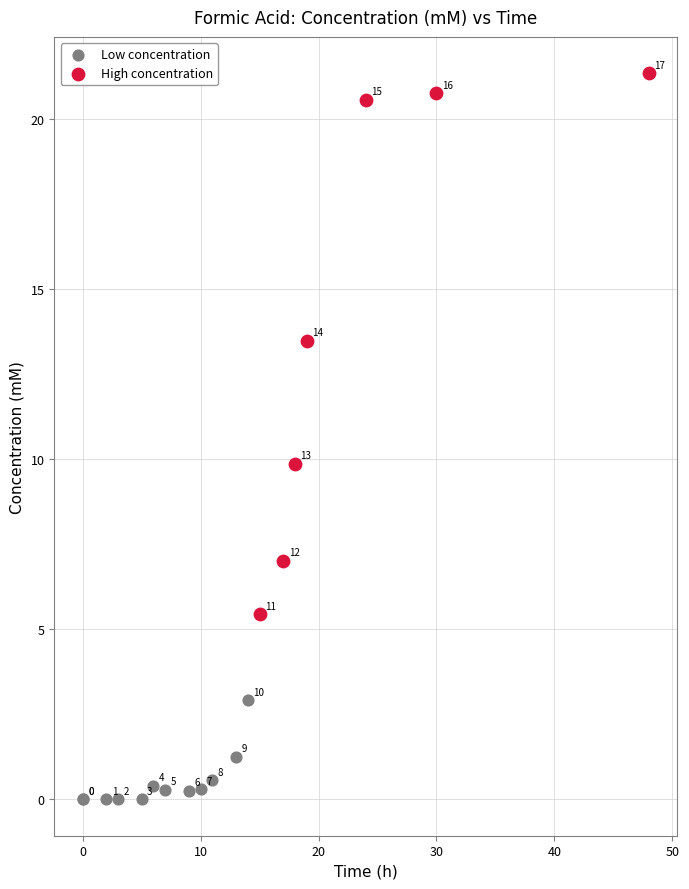

Which series reaches the minimum Y coordinate?

Low concentration